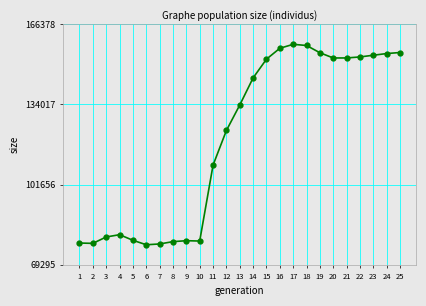

How many distinct data groups are displayed?

1